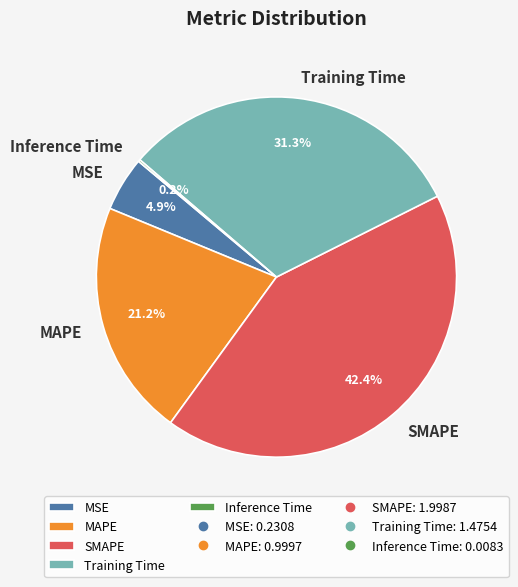

True or false: SMAPE accounts for 42% of the total.

True